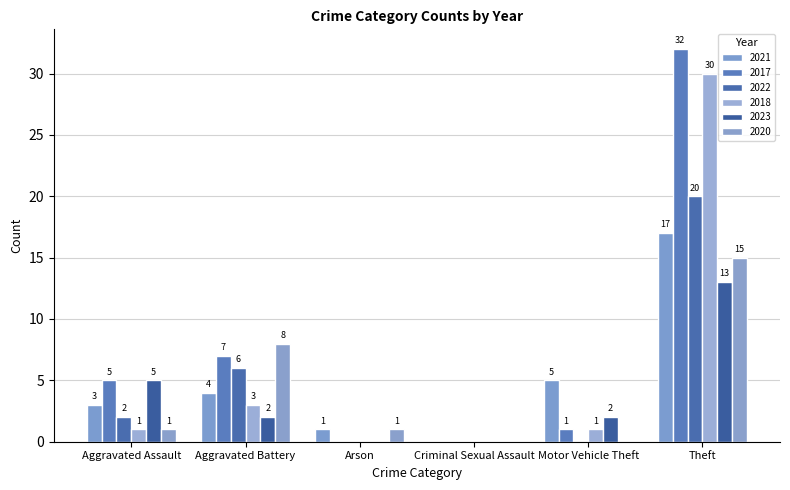

Reading right to left, transcribe all the data shown in this chart.

2021: 17	5	0	1	4	3
2017: 32	1	0	0	7	5
2022: 20	0	0	0	6	2
2018: 30	1	0	0	3	1
2023: 13	2	0	0	2	5
2020: 15	0	0	1	8	1